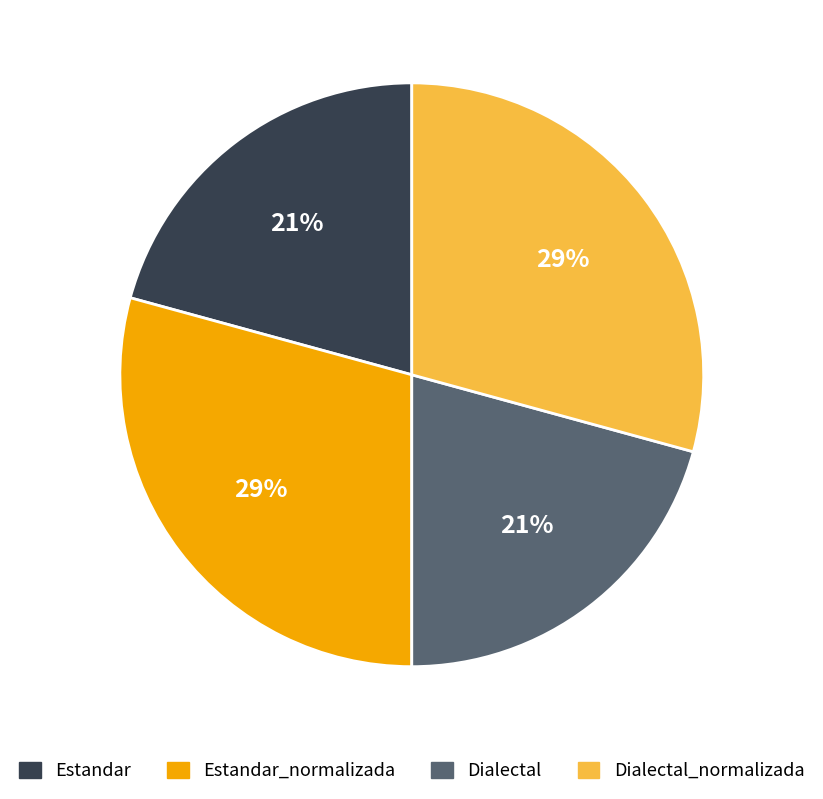

How many segments does this pie chart have?

4